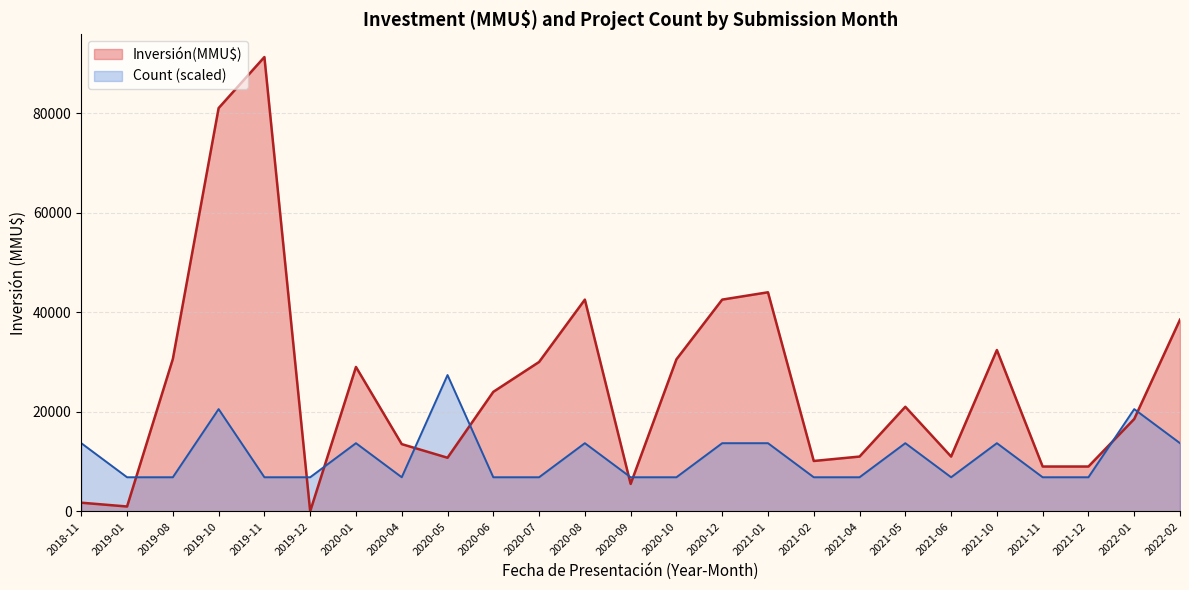

Which has a higher value, 2021-12 or 2019-10?

2019-10